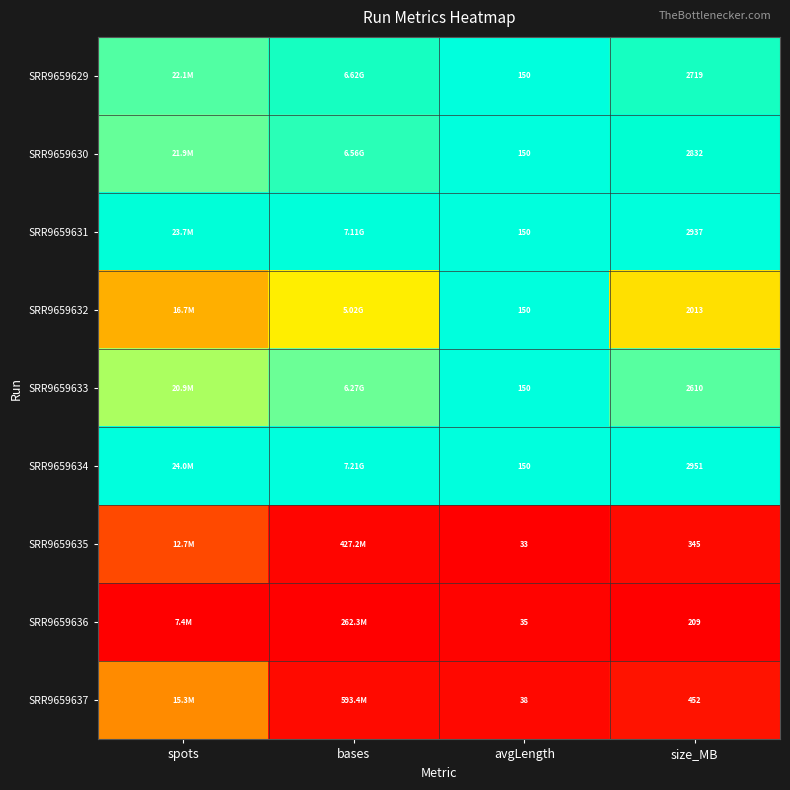

Is the value of SRR9659631 at size_MB greater than the value of SRR9659633 at avgLength?

Yes